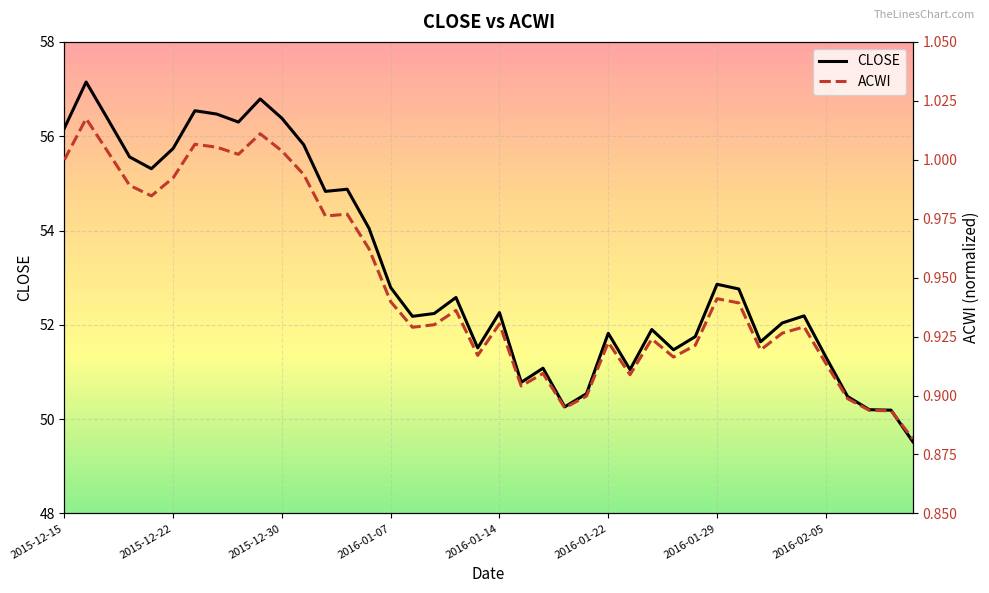

The CLOSE series shows 51.8 at 2016-01-22. True or false?

True